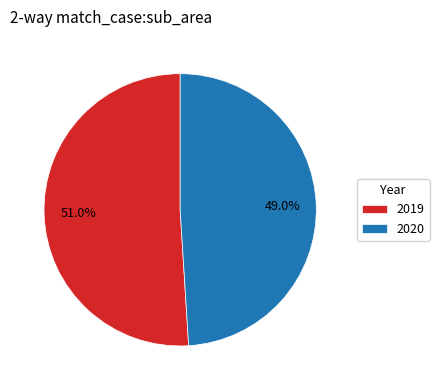

To the nearest percent, what is the difference between the largest and smallest slice percentages?

2%